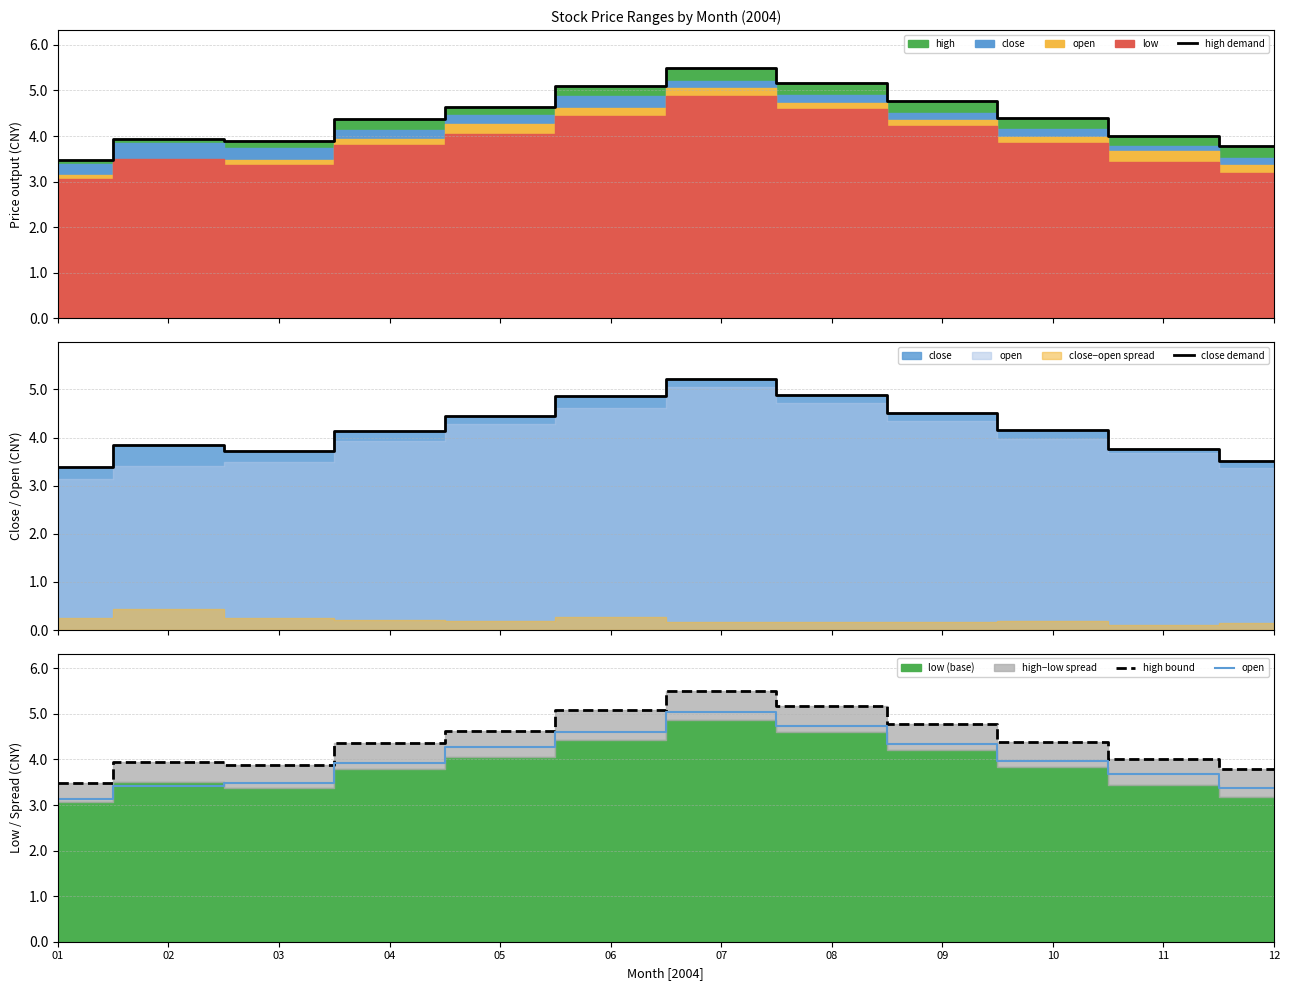

Where is close demand nearest to the value 4?

04